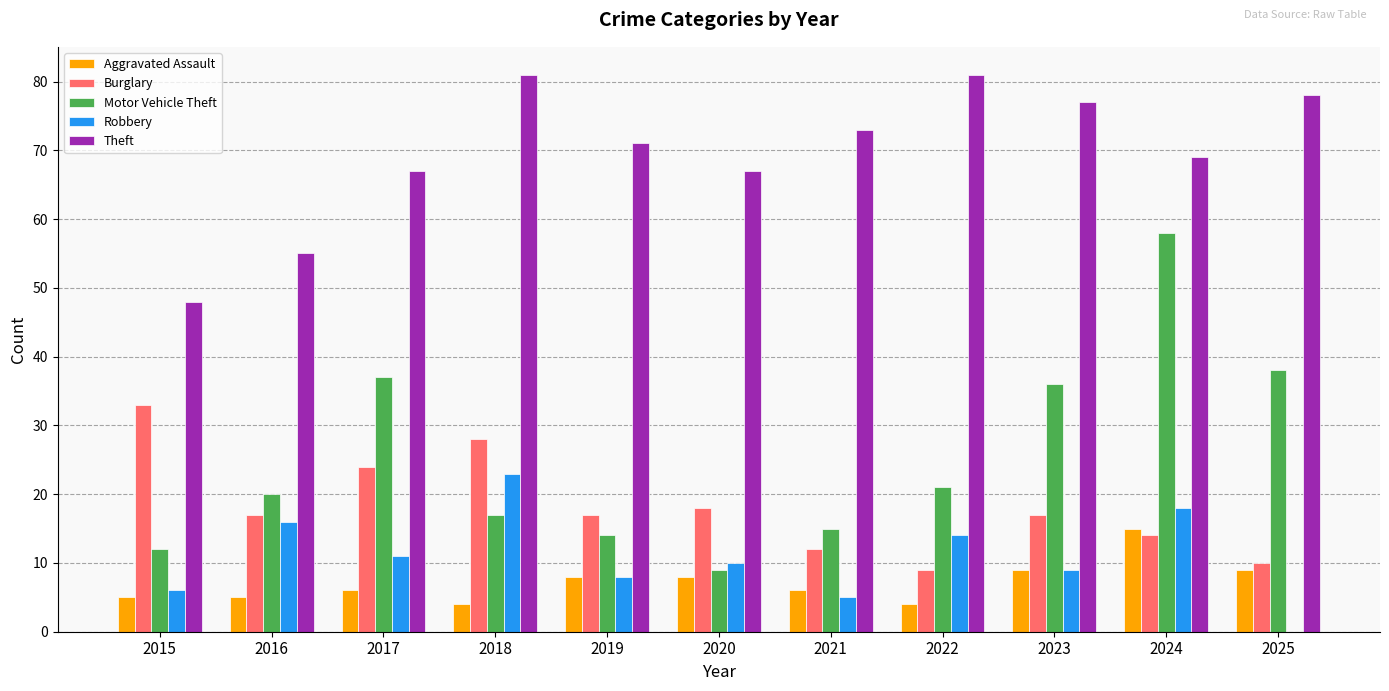

What are all the series names shown in the legend?

Aggravated Assault, Burglary, Motor Vehicle Theft, Robbery, Theft